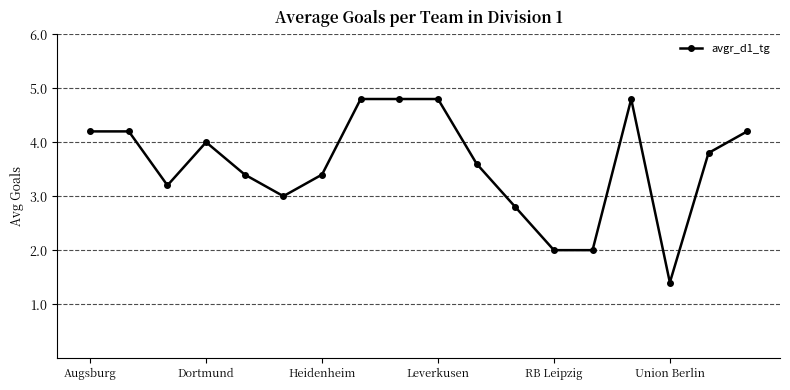

What is the maximum value shown in the chart?

4.8